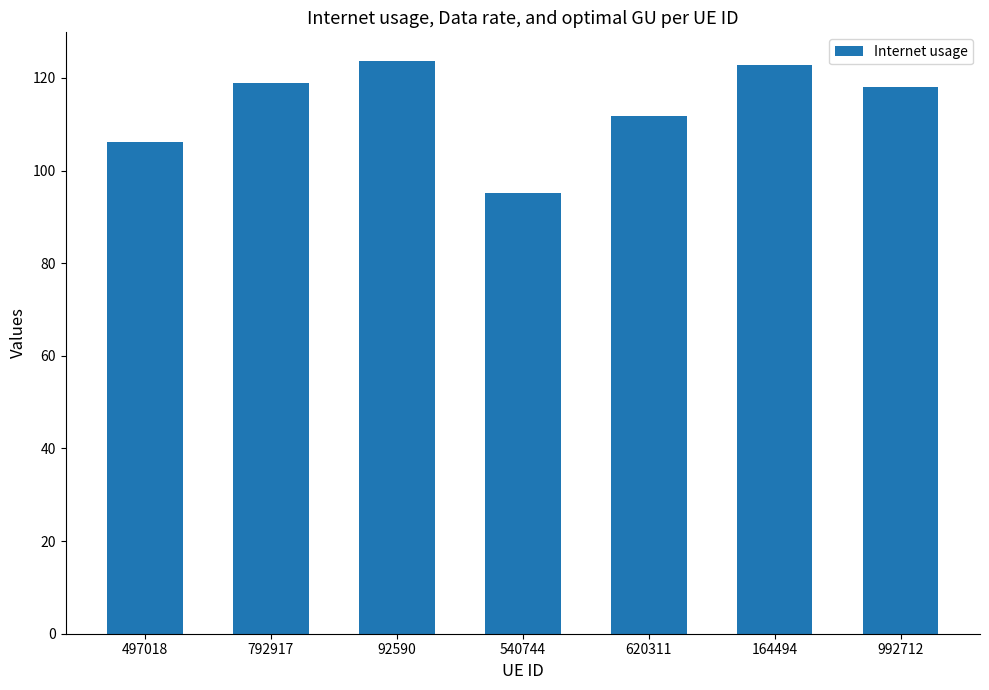

What is the greatest value displayed?

123.7